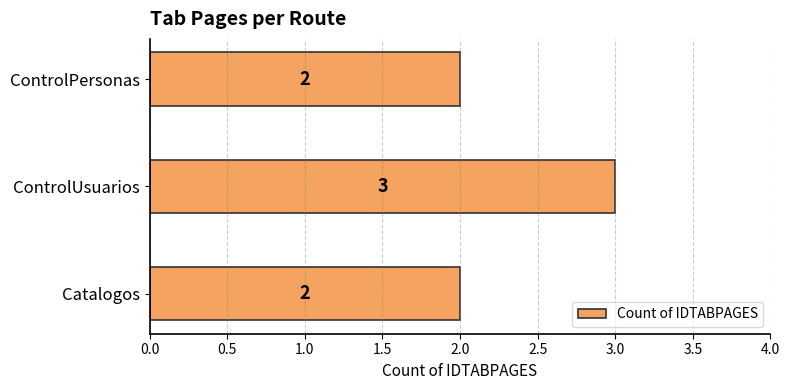

Are the bars grouped side by side (vs. stacked)?

No